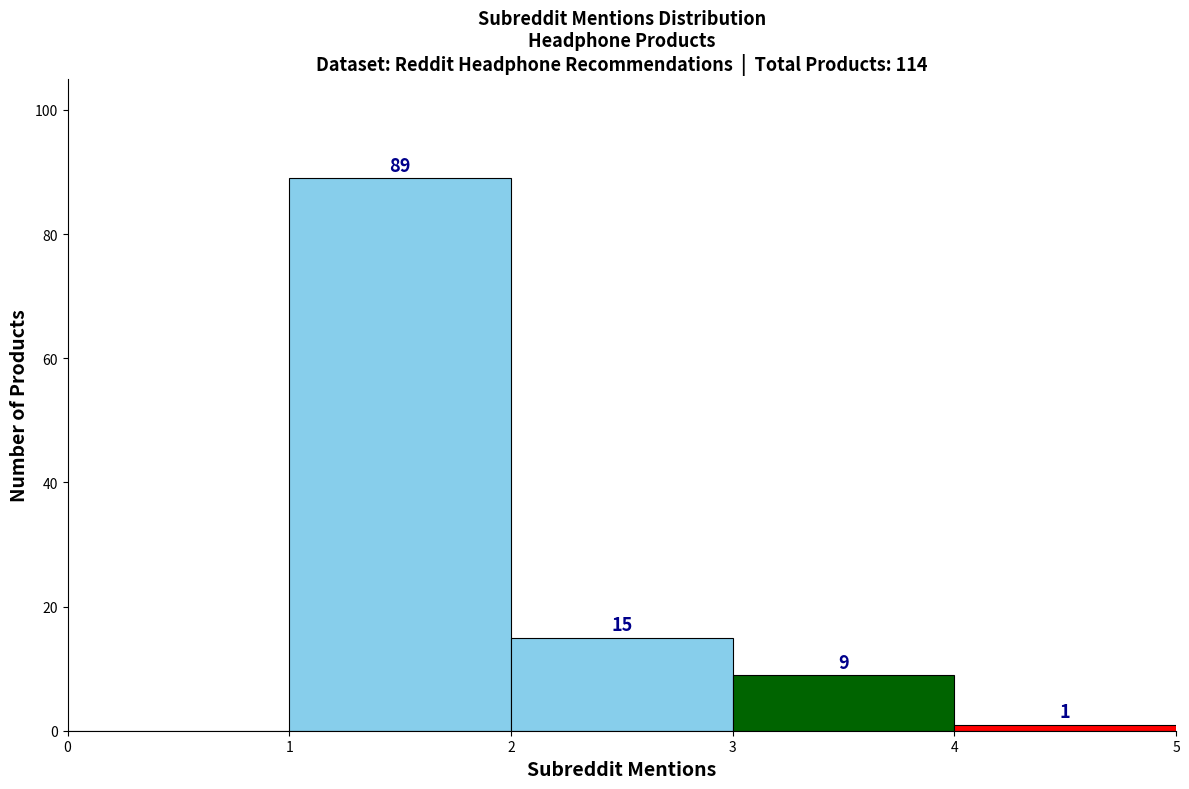

Which range on the x-axis has the tallest bar?

1 to 2